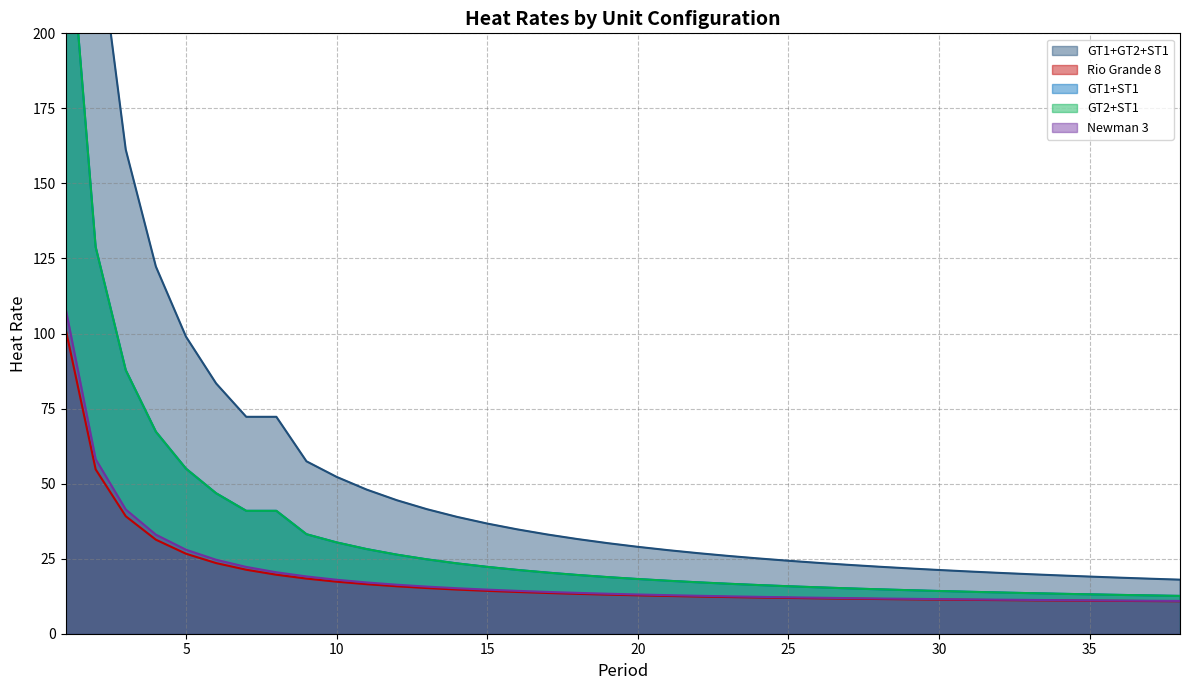

How many lines are shown in the chart?

5